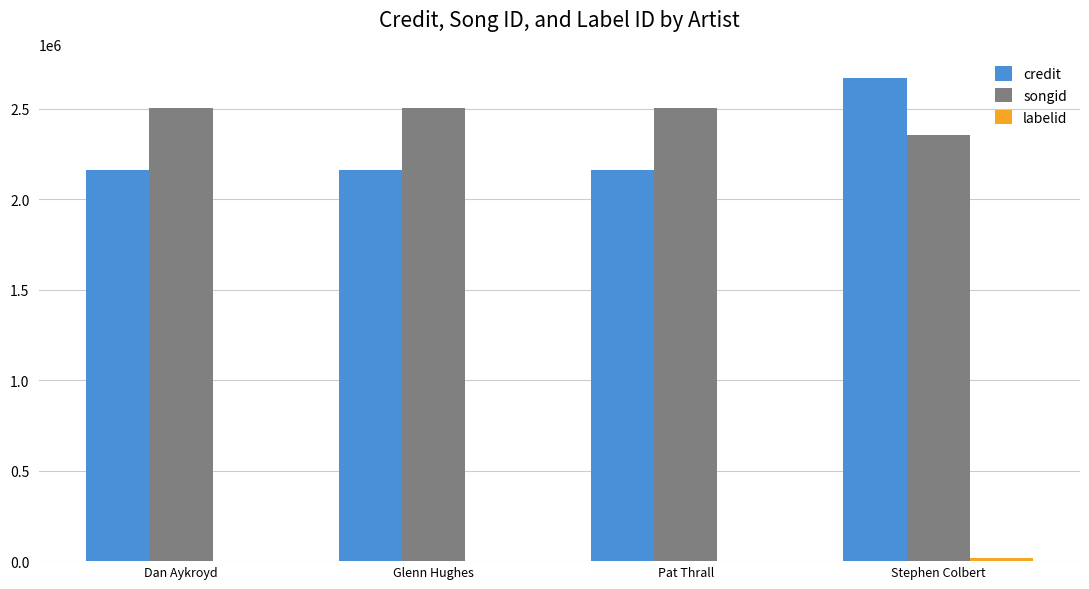

Which series changed the most between Dan Aykroyd and Stephen Colbert?

credit